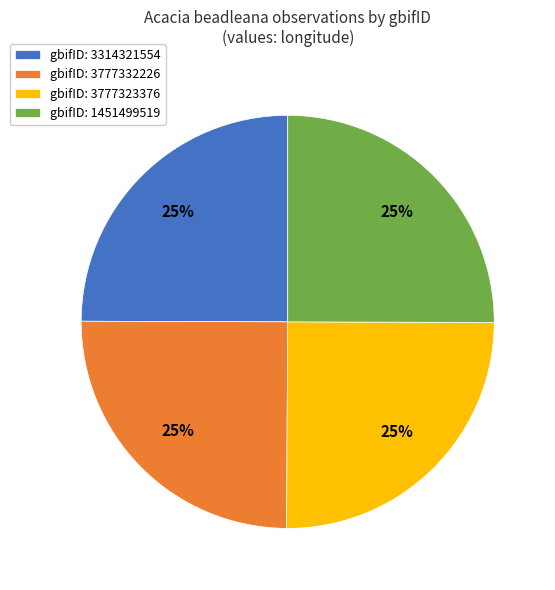

What is the ratio of the value at gbifID: 3777323376 to the value at gbifID: 1451499519?

1.0